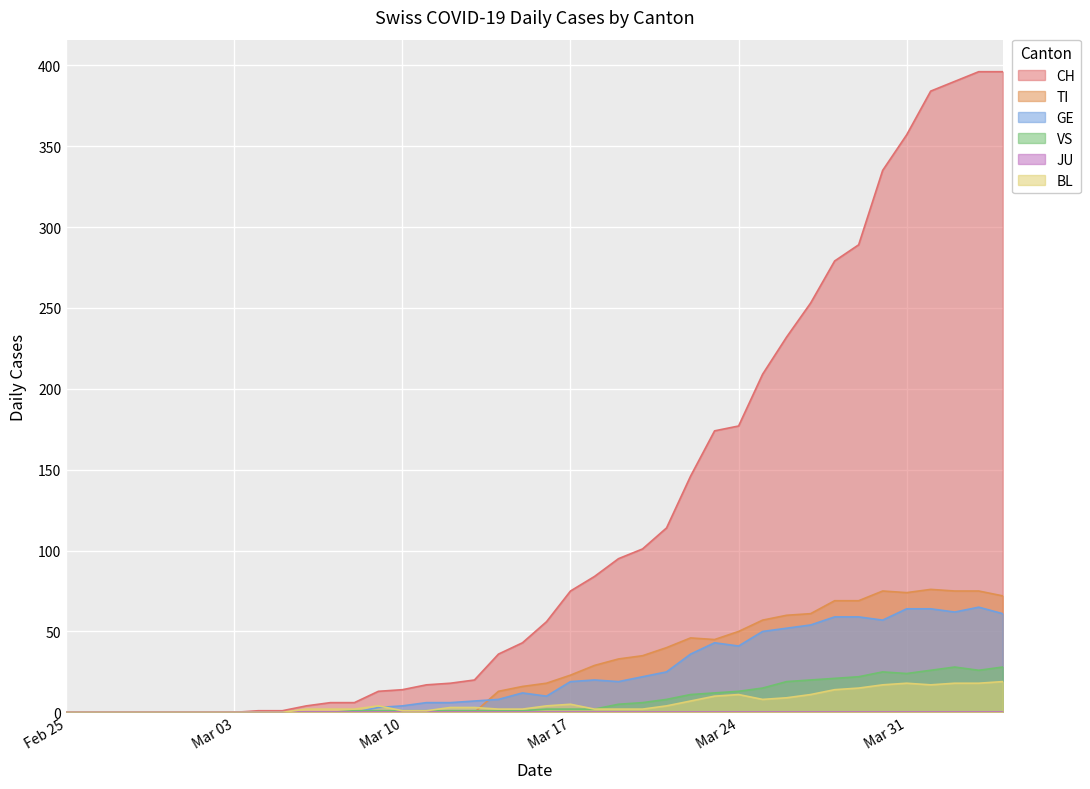

The CH series shows 79 at 2020-04-02. True or false?

False